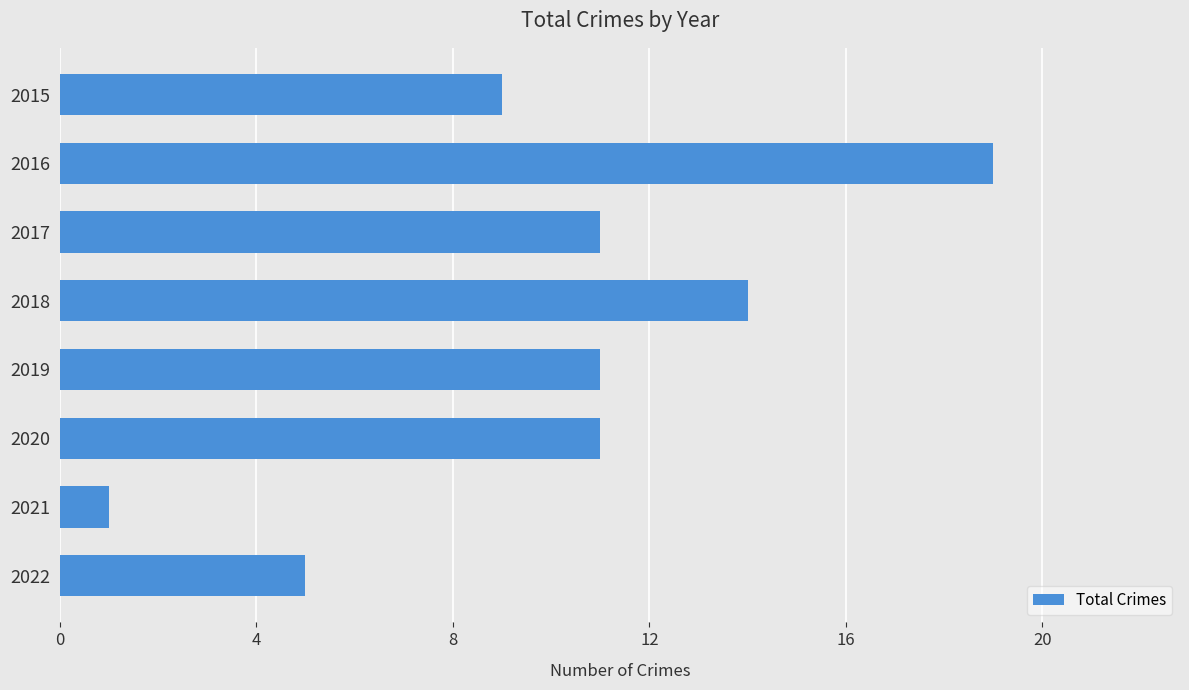

What is the average value?

10